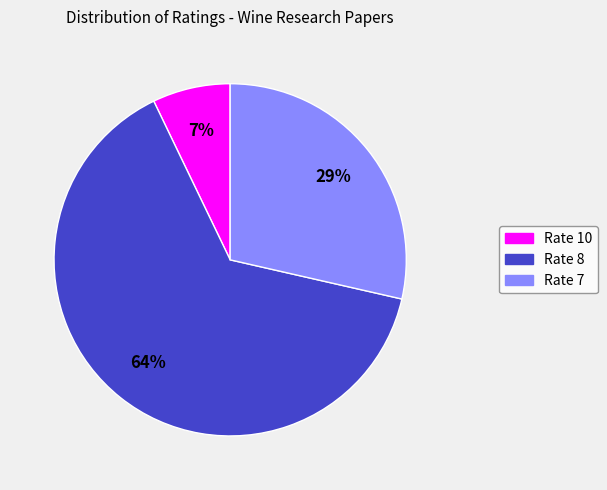

Is there any slice that represents more than half of the pie?

Yes